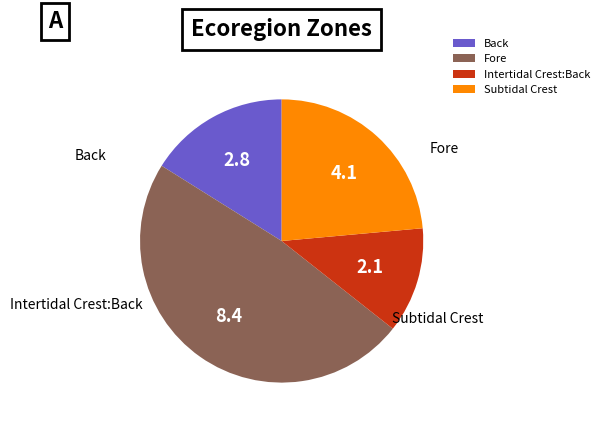

Between Intertidal Crest:Back and Fore, which is larger?

Fore